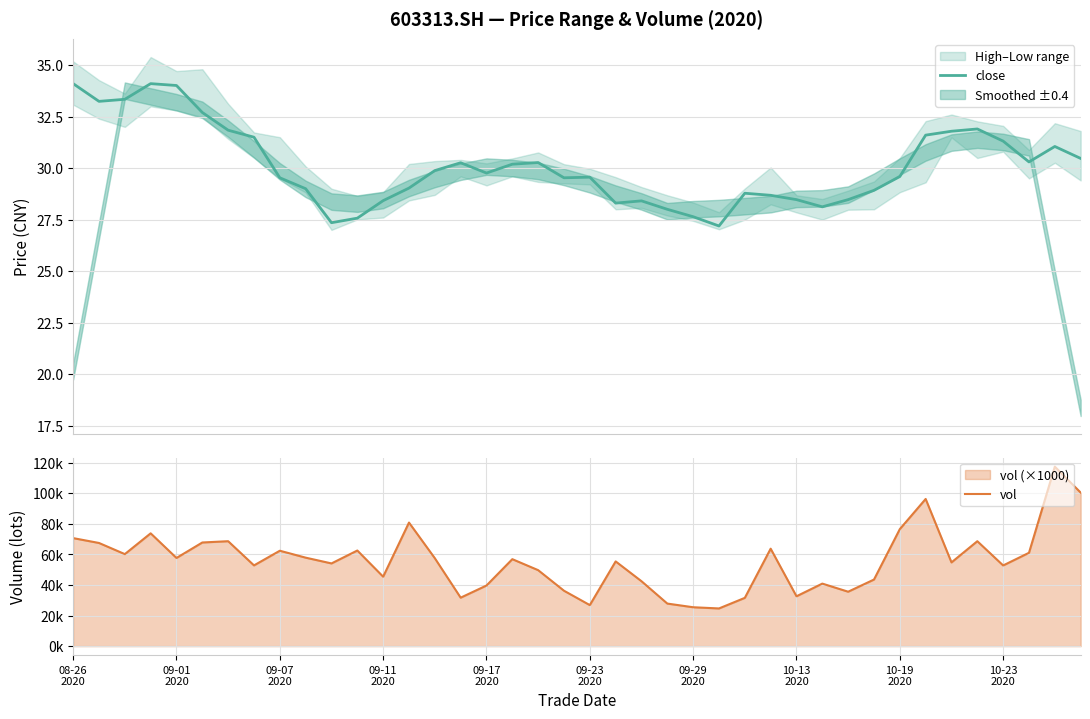

Which series changed the most between 22 and 35?

vol